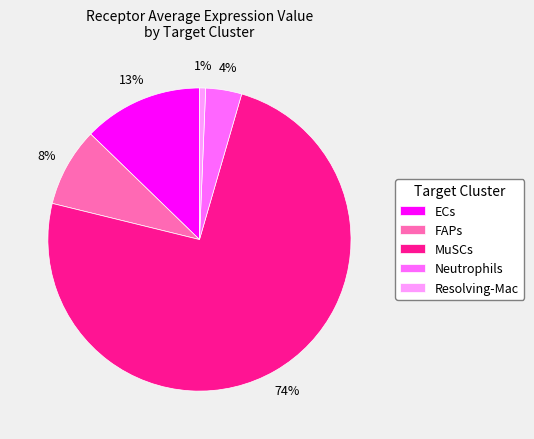

Do Resolving-Mac and FAPs together represent more than half of the pie?

No